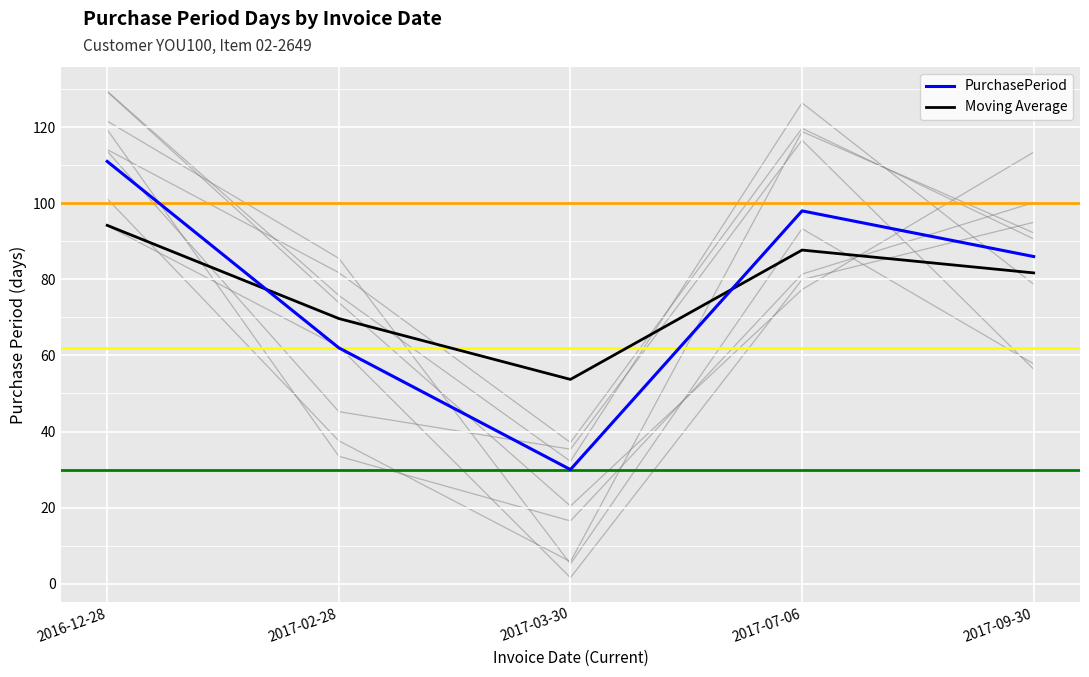

How many data points in PurchasePeriod are less than 86?

2